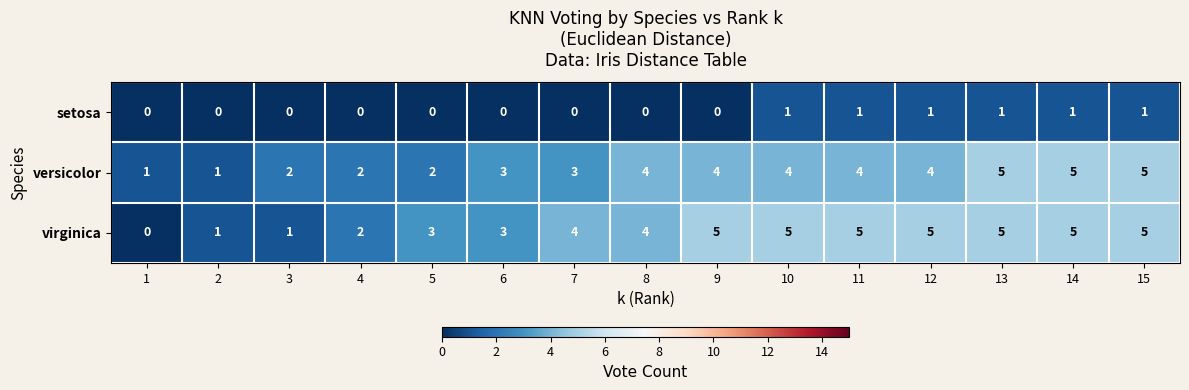

What is the greatest value displayed?

5